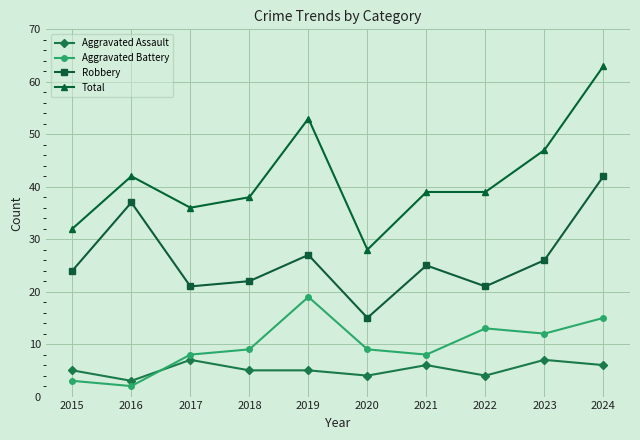

At which category is the sum across all series the highest?

2024